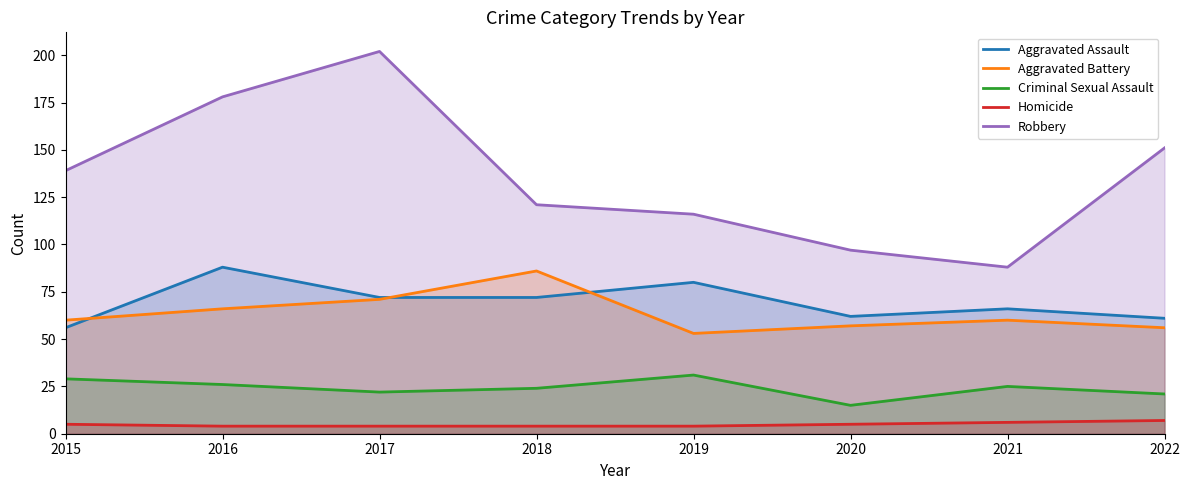

Count the number of data series in this chart.

5